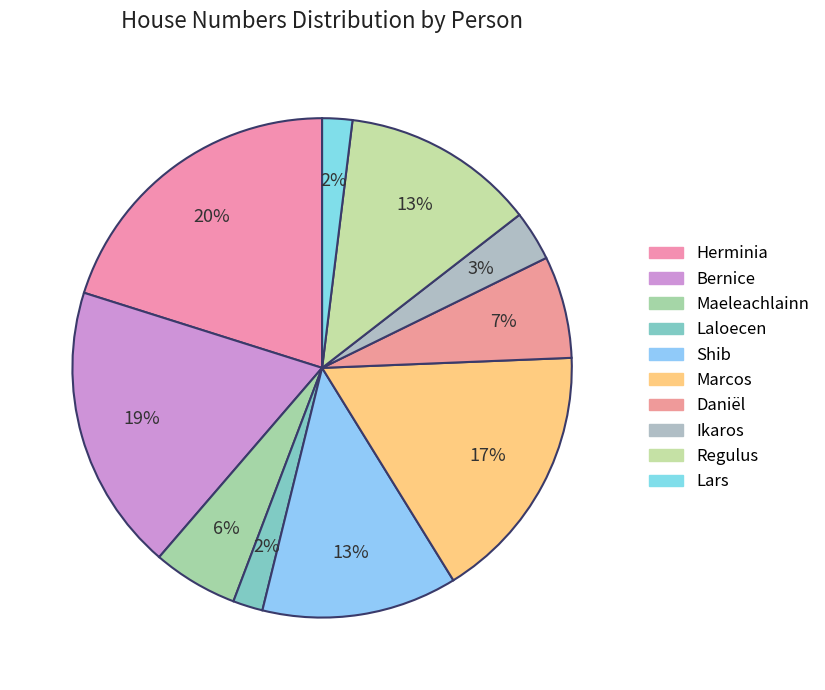

How many slices are in this pie chart?

10